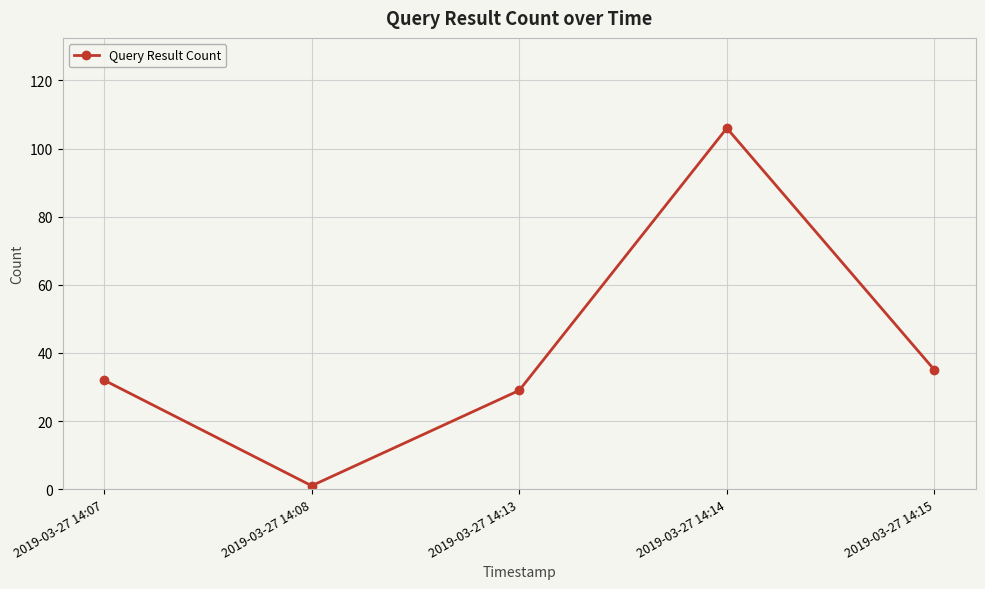

How many values are below 32?

2